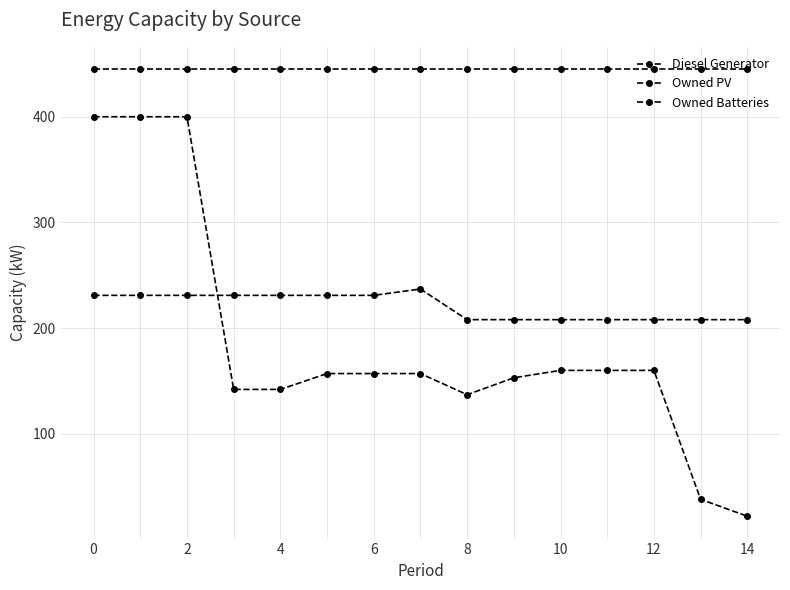

True or false: Owned Batteries and Owned PV intersect in this chart.

False